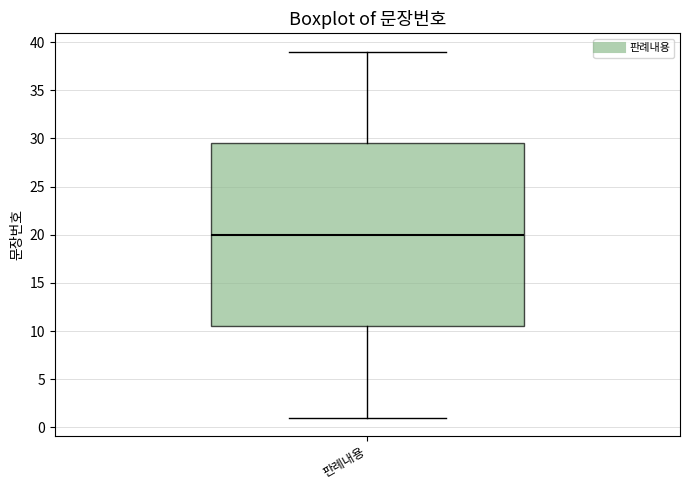

Where does the lower whisker of the box for 판례내용 end on the y-axis? The values are not printed on the chart, so give them approximately, as read against the axis.

1.0